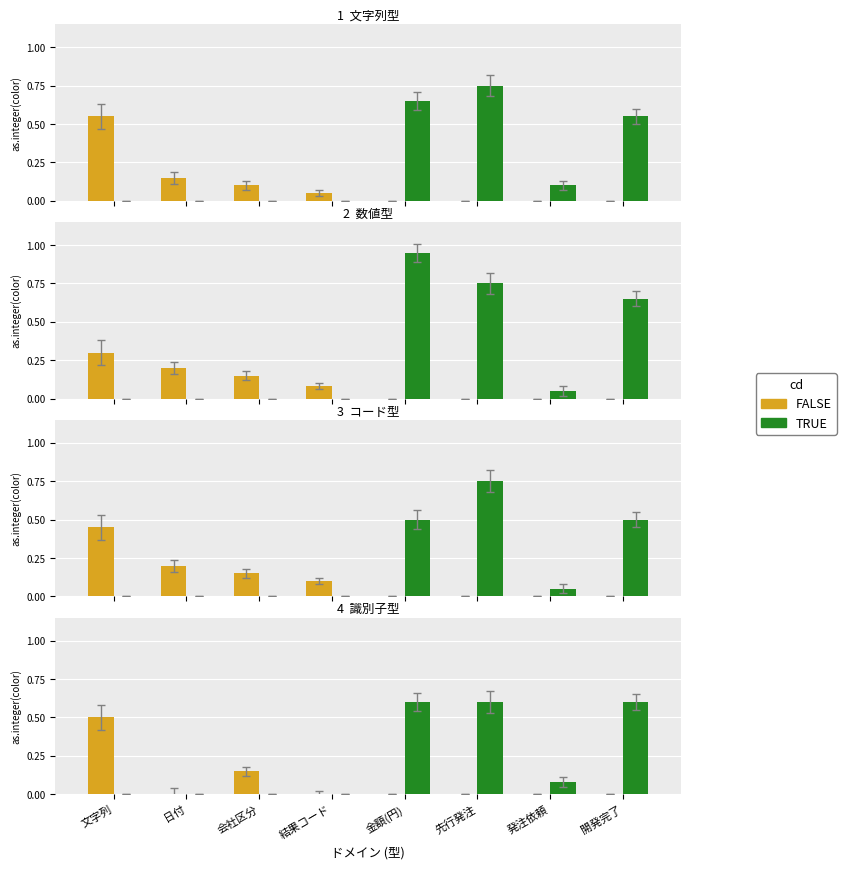

Which category has the highest value in the FALSE series?

文字列